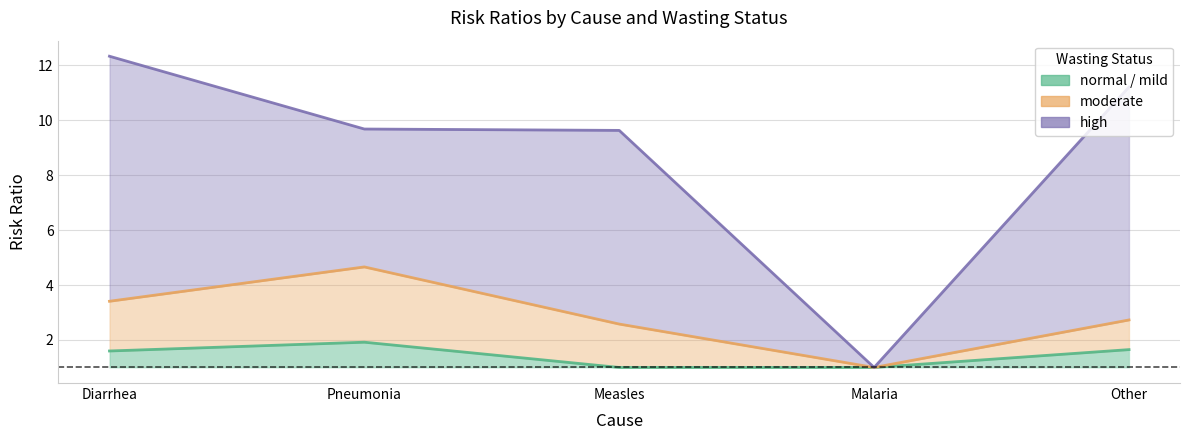

Read the mild value at Measles.

1.0